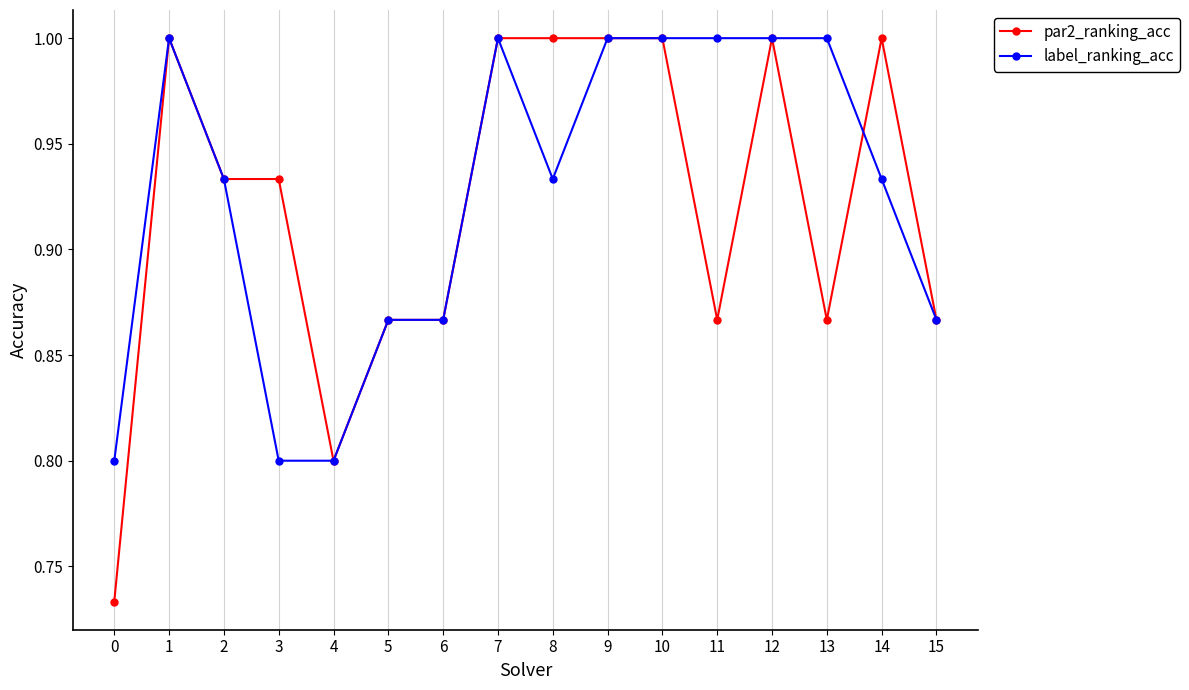

Is this an area chart (filled region under the line)?

No